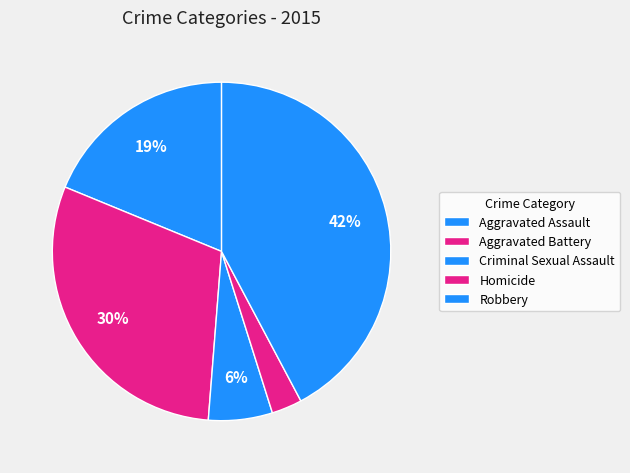

How many segments does this pie chart have?

5